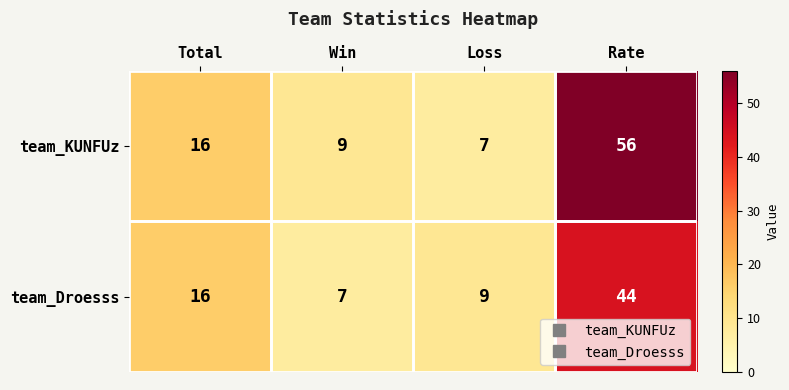

Between Total and Rate, which series saw the biggest shift?

team_KUNFUz